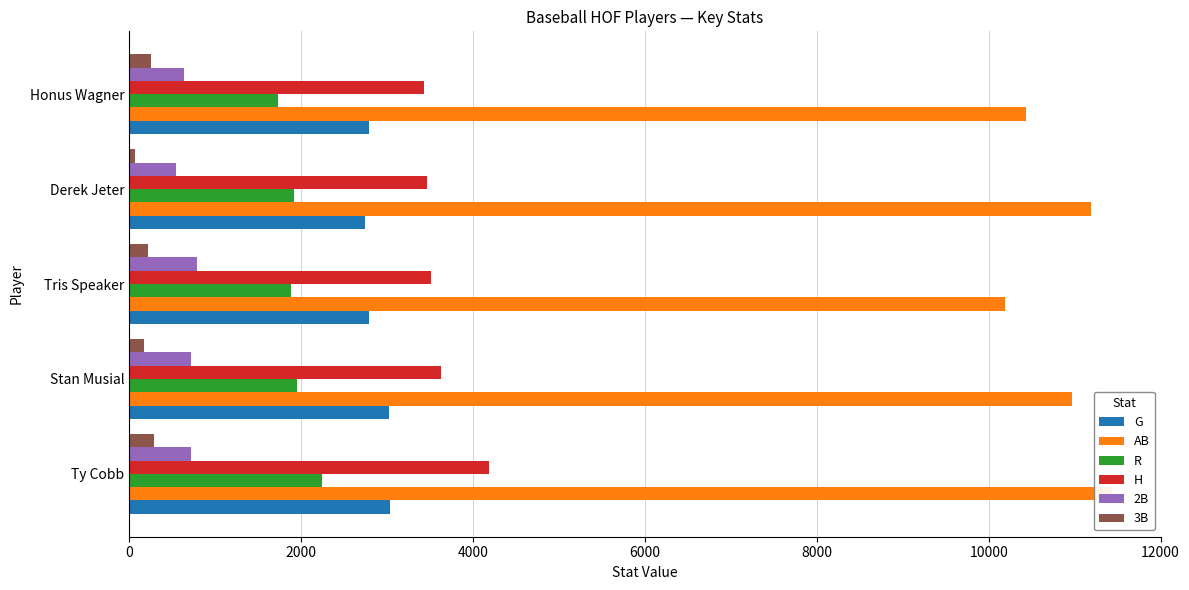

What value does the G series have at Stan Musial, to the nearest 50?

3050